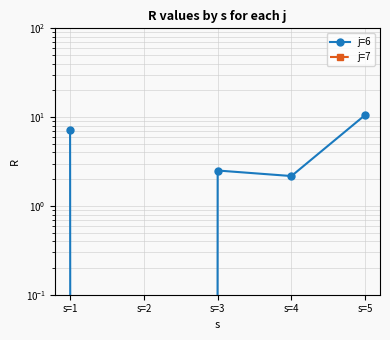

True or false: j=6 and j=7 intersect in this chart.

False